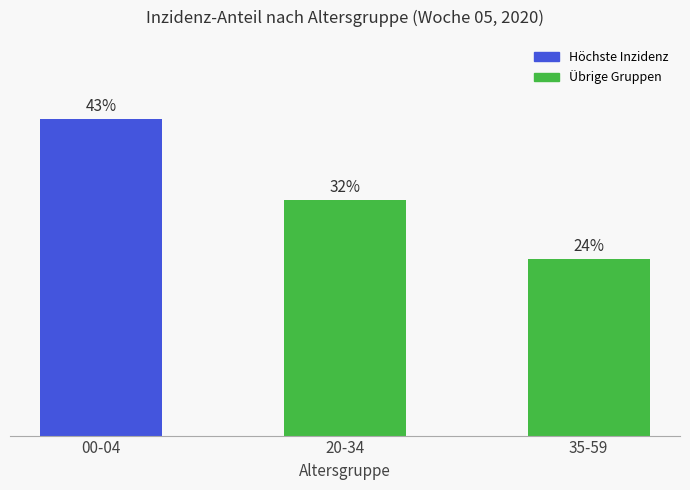

Where does the data first go above 32?

00-04